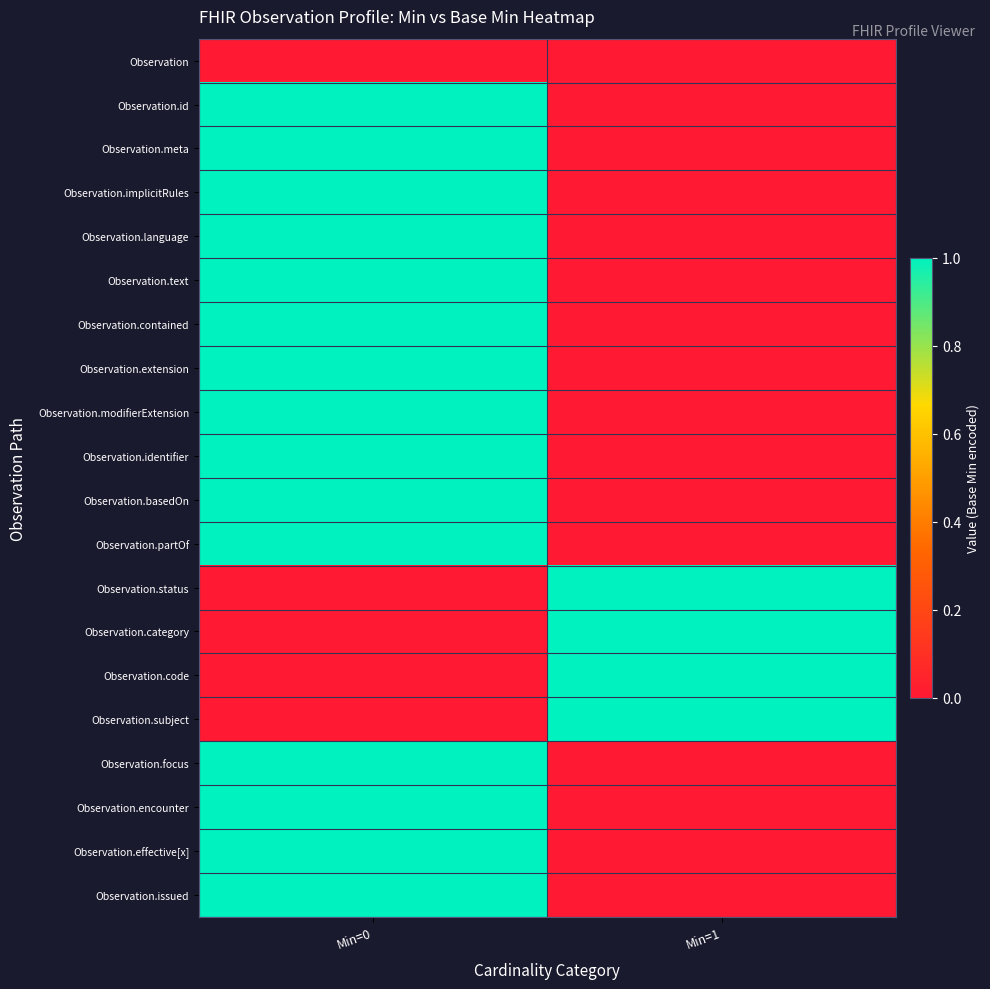

Between Min=0 and Min=1, which series saw the biggest shift?

Observation.id